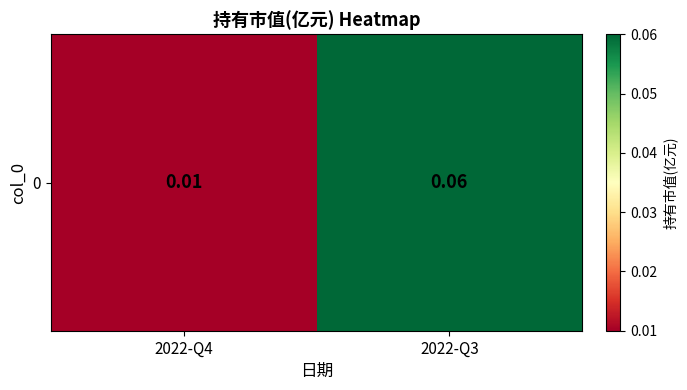

The value at 2022-Q3 is 0.0. True or false?

False